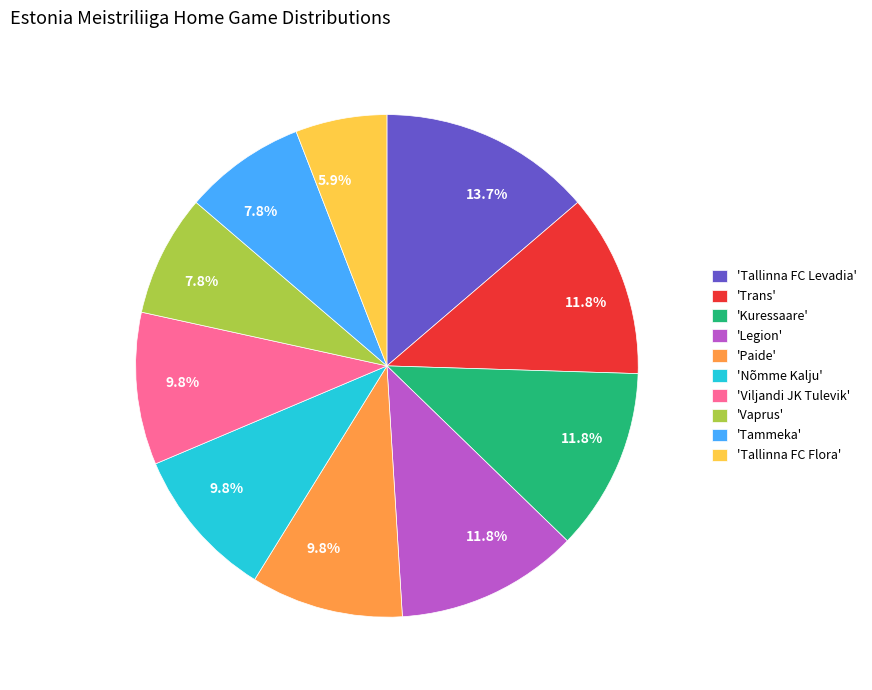

Combined, what portion of the pie is 'Vaprus' and 'Kuressaare'?

19.6%